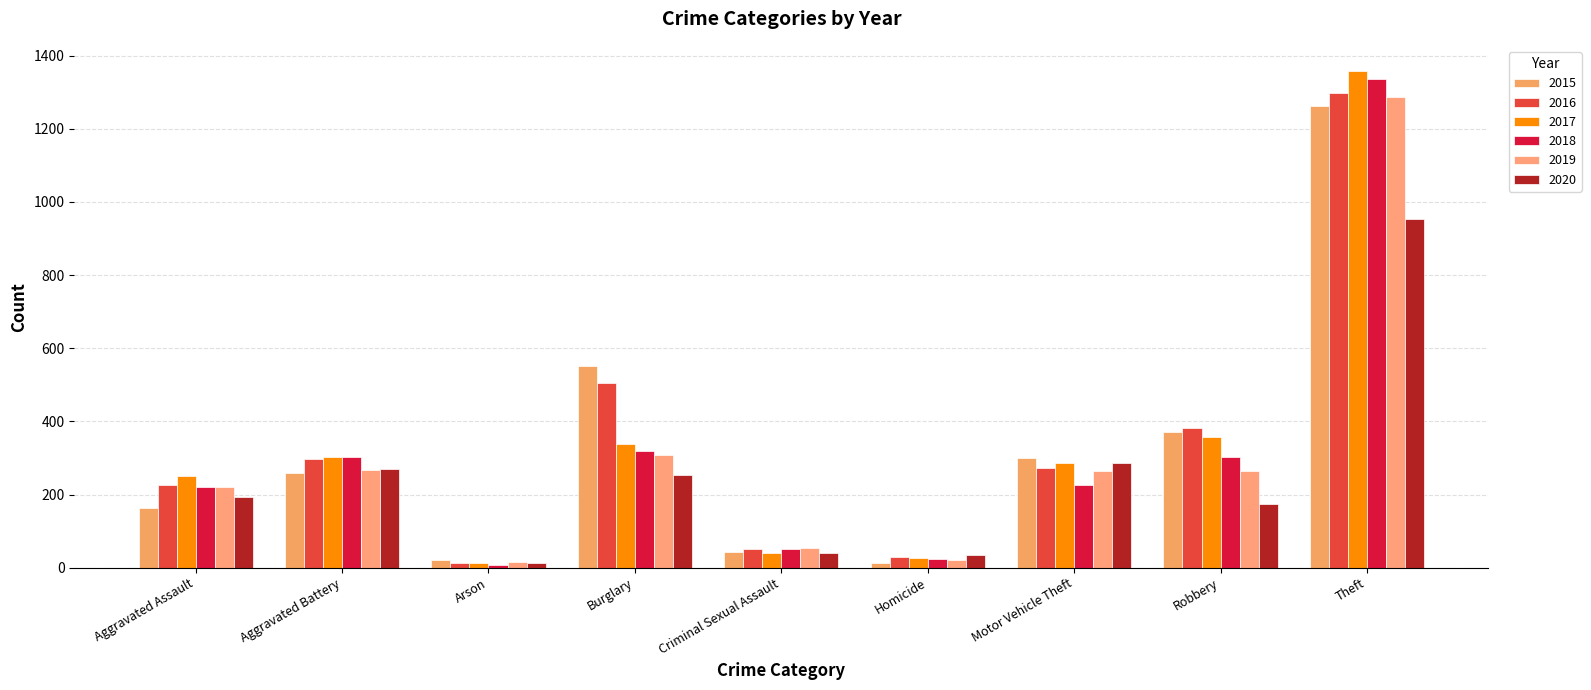

What is the sum of the 2016 values at Arson and Criminal Sexual Assault?

65